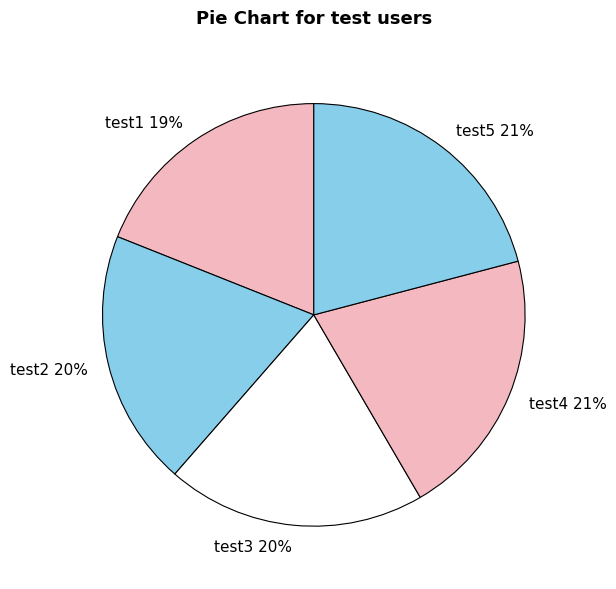

How many slices are in this pie chart?

5